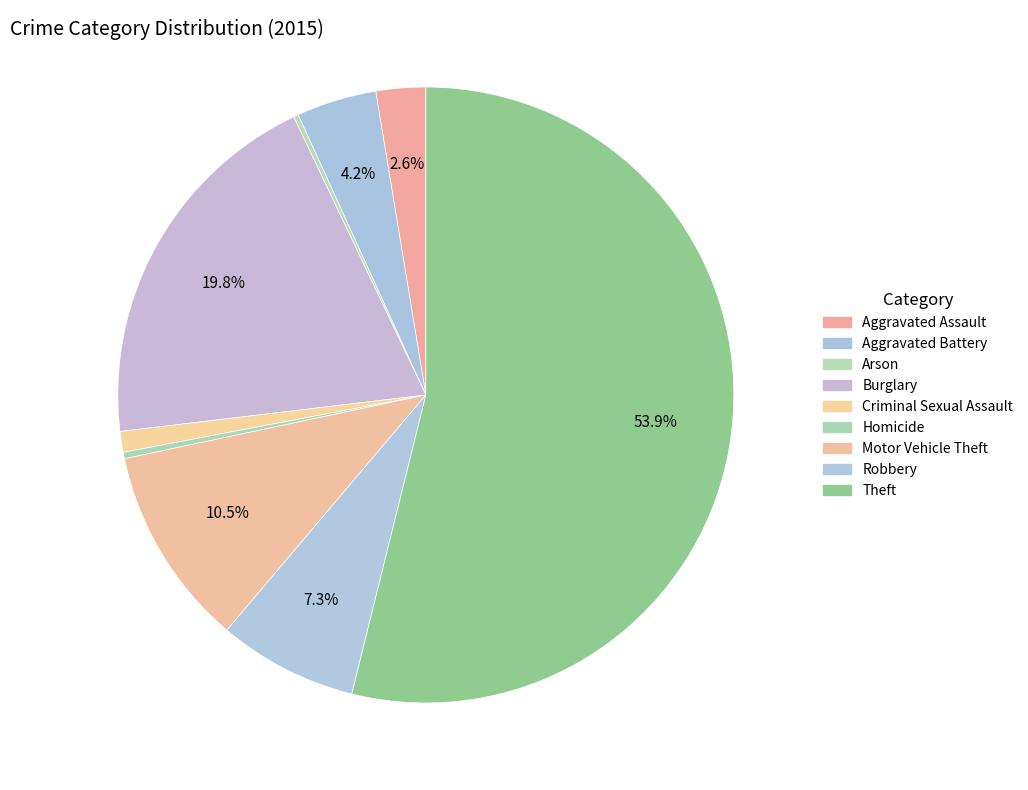

Combined, what portion of the pie is Robbery and Aggravated Assault?

9.9%